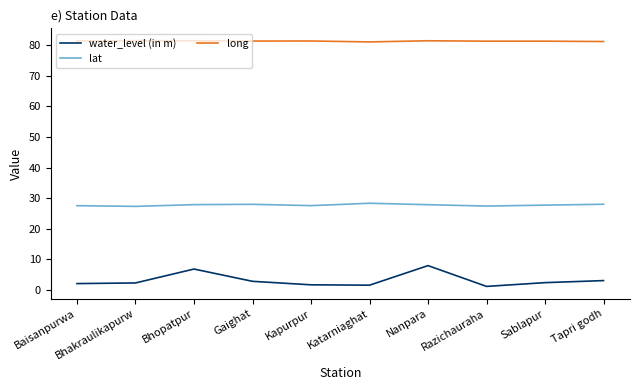

What is the sum of all water_level (in m) values?

31.4